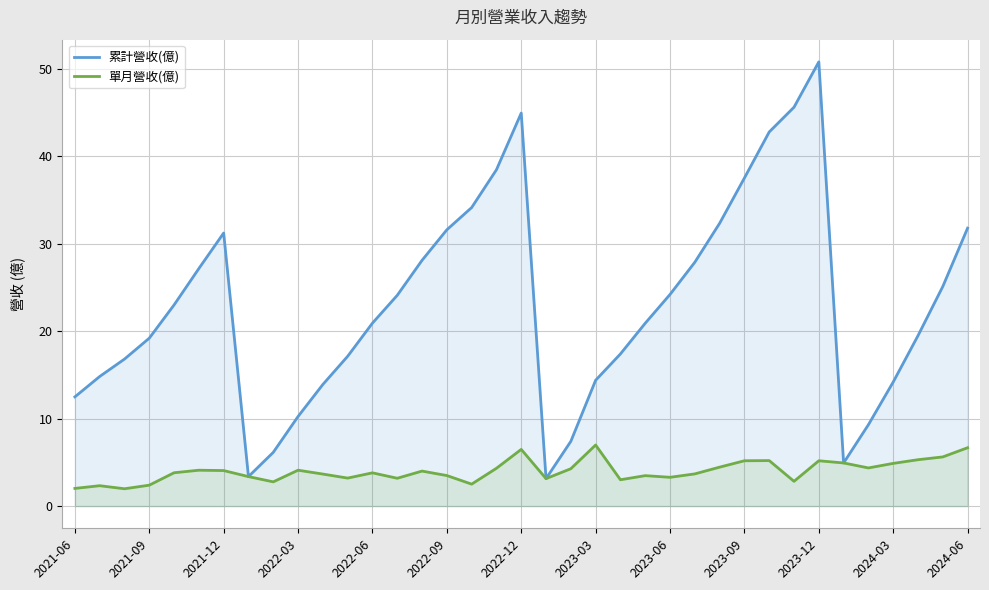

Which series has the largest total across all categories?

累計營收(億)